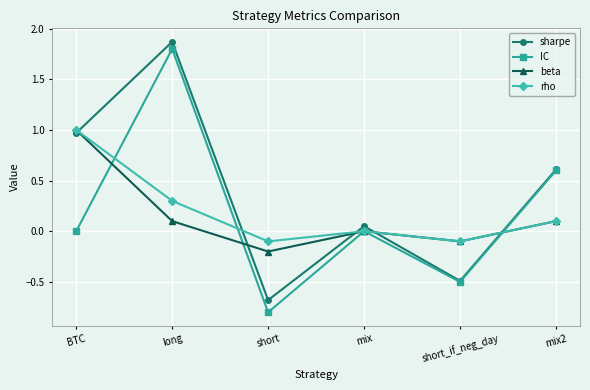

In IC, how many points are higher than both neighbors (excluding endpoints)?

2